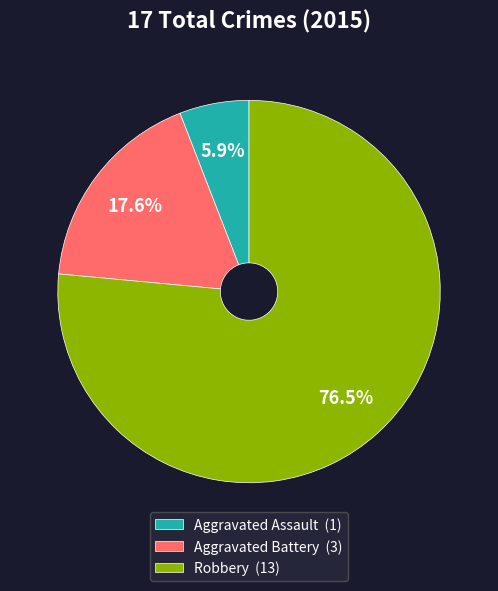

What portion of the pie excludes Aggravated Battery (3)?

82.4%